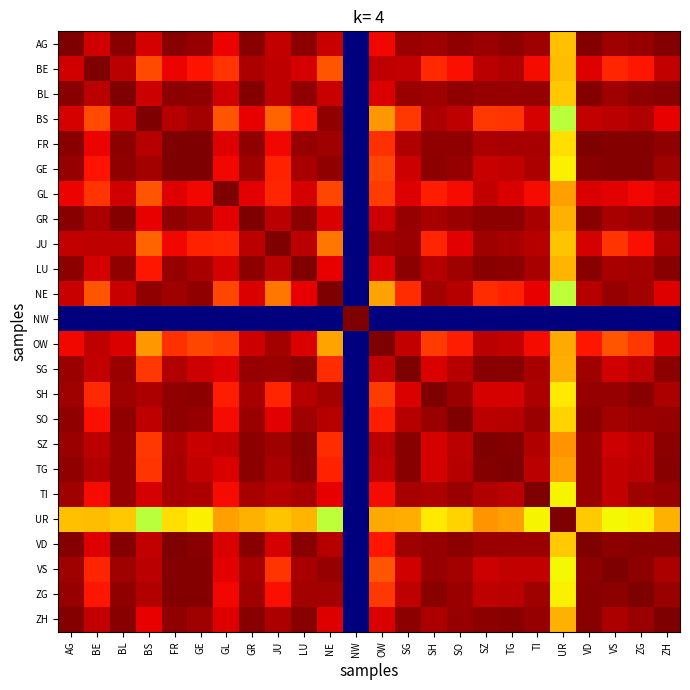

Reading left to right, transcribe all the data shown in this chart.

AG: AG=1.0	BE=0.9	BL=1.0	BS=0.9	FR=1.0	GE=1.0	GL=0.9	GR=1.0	JU=0.9	LU=1.0	NE=0.9	NW=0.0	OW=0.9	SG=1.0	SH=1.0	SO=1.0	SZ=1.0	TG=1.0	TI=1.0	UR=0.7	VD=1.0	VS=1.0	ZG=1.0	ZH=1.0
BE: AG=0.9	BE=1.0	BL=0.9	BS=0.8	FR=0.9	GE=0.9	GL=0.9	GR=1.0	JU=0.9	LU=0.9	NE=0.8	NW=0.0	OW=0.9	SG=0.9	SH=0.9	SO=0.9	SZ=0.9	TG=1.0	TI=0.9	UR=0.7	VD=0.9	VS=0.9	ZG=0.9	ZH=0.9
BL: AG=1.0	BE=0.9	BL=1.0	BS=0.9	FR=1.0	GE=1.0	GL=0.9	GR=1.0	JU=0.9	LU=1.0	NE=0.9	NW=0.0	OW=0.9	SG=1.0	SH=1.0	SO=1.0	SZ=1.0	TG=1.0	TI=1.0	UR=0.7	VD=1.0	VS=1.0	ZG=1.0	ZH=1.0
BS: AG=0.9	BE=0.8	BL=0.9	BS=1.0	FR=1.0	GE=1.0	GL=0.8	GR=0.9	JU=0.8	LU=0.9	NE=1.0	NW=0.0	OW=0.7	SG=0.9	SH=1.0	SO=0.9	SZ=0.8	TG=0.9	TI=0.9	UR=0.6	VD=0.9	VS=0.9	ZG=1.0	ZH=0.9
FR: AG=1.0	BE=0.9	BL=1.0	BS=1.0	FR=1.0	GE=1.0	GL=0.9	GR=1.0	JU=0.9	LU=1.0	NE=1.0	NW=0.0	OW=0.9	SG=1.0	SH=1.0	SO=1.0	SZ=1.0	TG=1.0	TI=1.0	UR=0.7	VD=1.0	VS=1.0	ZG=1.0	ZH=1.0
GE: AG=1.0	BE=0.9	BL=1.0	BS=1.0	FR=1.0	GE=1.0	GL=0.9	GR=1.0	JU=0.9	LU=1.0	NE=1.0	NW=0.0	OW=0.8	SG=0.9	SH=1.0	SO=1.0	SZ=0.9	TG=0.9	TI=1.0	UR=0.7	VD=1.0	VS=1.0	ZG=1.0	ZH=1.0
GL: AG=0.9	BE=0.9	BL=0.9	BS=0.8	FR=0.9	GE=0.9	GL=1.0	GR=0.9	JU=0.9	LU=0.9	NE=0.8	NW=0.0	OW=0.8	SG=0.9	SH=0.9	SO=0.9	SZ=0.9	TG=0.9	TI=0.9	UR=0.7	VD=0.9	VS=0.9	ZG=0.9	ZH=0.9
GR: AG=1.0	BE=1.0	BL=1.0	BS=0.9	FR=1.0	GE=1.0	GL=0.9	GR=1.0	JU=0.9	LU=1.0	NE=0.9	NW=0.0	OW=0.9	SG=1.0	SH=1.0	SO=1.0	SZ=1.0	TG=1.0	TI=1.0	UR=0.7	VD=1.0	VS=1.0	ZG=1.0	ZH=1.0
JU: AG=0.9	BE=0.9	BL=0.9	BS=0.8	FR=0.9	GE=0.9	GL=0.9	GR=0.9	JU=1.0	LU=0.9	NE=0.8	NW=0.0	OW=1.0	SG=1.0	SH=0.9	SO=0.9	SZ=1.0	TG=1.0	TI=0.9	UR=0.7	VD=0.9	VS=0.9	ZG=0.9	ZH=1.0
LU: AG=1.0	BE=0.9	BL=1.0	BS=0.9	FR=1.0	GE=1.0	GL=0.9	GR=1.0	JU=0.9	LU=1.0	NE=0.9	NW=0.0	OW=0.9	SG=1.0	SH=1.0	SO=1.0	SZ=1.0	TG=1.0	TI=1.0	UR=0.7	VD=1.0	VS=1.0	ZG=1.0	ZH=1.0
NE: AG=0.9	BE=0.8	BL=0.9	BS=1.0	FR=1.0	GE=1.0	GL=0.8	GR=0.9	JU=0.8	LU=0.9	NE=1.0	NW=0.0	OW=0.7	SG=0.9	SH=1.0	SO=0.9	SZ=0.9	TG=0.9	TI=0.9	UR=0.6	VD=1.0	VS=1.0	ZG=1.0	ZH=0.9
NW: AG=0.0	BE=0.0	BL=0.0	BS=0.0	FR=0.0	GE=0.0	GL=0.0	GR=0.0	JU=0.0	LU=0.0	NE=0.0	NW=1.0	OW=0.0	SG=0.0	SH=0.0	SO=0.0	SZ=0.0	TG=0.0	TI=0.0	UR=0.0	VD=0.0	VS=0.0	ZG=0.0	ZH=0.0
OW: AG=0.9	BE=0.9	BL=0.9	BS=0.7	FR=0.9	GE=0.8	GL=0.8	GR=0.9	JU=1.0	LU=0.9	NE=0.7	NW=0.0	OW=1.0	SG=0.9	SH=0.8	SO=0.9	SZ=0.9	TG=0.9	TI=0.9	UR=0.7	VD=0.9	VS=0.8	ZG=0.8	ZH=0.9
SG: AG=1.0	BE=0.9	BL=1.0	BS=0.9	FR=1.0	GE=0.9	GL=0.9	GR=1.0	JU=1.0	LU=1.0	NE=0.9	NW=0.0	OW=0.9	SG=1.0	SH=0.9	SO=1.0	SZ=1.0	TG=1.0	TI=1.0	UR=0.7	VD=1.0	VS=0.9	ZG=0.9	ZH=1.0
SH: AG=1.0	BE=0.9	BL=1.0	BS=1.0	FR=1.0	GE=1.0	GL=0.9	GR=1.0	JU=0.9	LU=1.0	NE=1.0	NW=0.0	OW=0.8	SG=0.9	SH=1.0	SO=1.0	SZ=0.9	TG=0.9	TI=1.0	UR=0.7	VD=1.0	VS=1.0	ZG=1.0	ZH=1.0
SO: AG=1.0	BE=0.9	BL=1.0	BS=0.9	FR=1.0	GE=1.0	GL=0.9	GR=1.0	JU=0.9	LU=1.0	NE=0.9	NW=0.0	OW=0.9	SG=1.0	SH=1.0	SO=1.0	SZ=0.9	TG=0.9	TI=1.0	UR=0.7	VD=1.0	VS=1.0	ZG=1.0	ZH=1.0
SZ: AG=1.0	BE=0.9	BL=1.0	BS=0.8	FR=1.0	GE=0.9	GL=0.9	GR=1.0	JU=1.0	LU=1.0	NE=0.9	NW=0.0	OW=0.9	SG=1.0	SH=0.9	SO=0.9	SZ=1.0	TG=1.0	TI=1.0	UR=0.8	VD=1.0	VS=0.9	ZG=0.9	ZH=1.0
TG: AG=1.0	BE=1.0	BL=1.0	BS=0.9	FR=1.0	GE=0.9	GL=0.9	GR=1.0	JU=1.0	LU=1.0	NE=0.9	NW=0.0	OW=0.9	SG=1.0	SH=0.9	SO=0.9	SZ=1.0	TG=1.0	TI=0.9	UR=0.7	VD=1.0	VS=0.9	ZG=0.9	ZH=1.0
TI: AG=1.0	BE=0.9	BL=1.0	BS=0.9	FR=1.0	GE=1.0	GL=0.9	GR=1.0	JU=0.9	LU=1.0	NE=0.9	NW=0.0	OW=0.9	SG=1.0	SH=1.0	SO=1.0	SZ=1.0	TG=0.9	TI=1.0	UR=0.7	VD=1.0	VS=0.9	ZG=1.0	ZH=1.0
UR: AG=0.7	BE=0.7	BL=0.7	BS=0.6	FR=0.7	GE=0.7	GL=0.7	GR=0.7	JU=0.7	LU=0.7	NE=0.6	NW=0.0	OW=0.7	SG=0.7	SH=0.7	SO=0.7	SZ=0.8	TG=0.7	TI=0.7	UR=1.0	VD=0.7	VS=0.6	ZG=0.7	ZH=0.7
VD: AG=1.0	BE=0.9	BL=1.0	BS=0.9	FR=1.0	GE=1.0	GL=0.9	GR=1.0	JU=0.9	LU=1.0	NE=1.0	NW=0.0	OW=0.9	SG=1.0	SH=1.0	SO=1.0	SZ=1.0	TG=1.0	TI=1.0	UR=0.7	VD=1.0	VS=1.0	ZG=1.0	ZH=1.0
VS: AG=1.0	BE=0.9	BL=1.0	BS=0.9	FR=1.0	GE=1.0	GL=0.9	GR=1.0	JU=0.9	LU=1.0	NE=1.0	NW=0.0	OW=0.8	SG=0.9	SH=1.0	SO=1.0	SZ=0.9	TG=0.9	TI=0.9	UR=0.6	VD=1.0	VS=1.0	ZG=1.0	ZH=1.0
ZG: AG=1.0	BE=0.9	BL=1.0	BS=1.0	FR=1.0	GE=1.0	GL=0.9	GR=1.0	JU=0.9	LU=1.0	NE=1.0	NW=0.0	OW=0.8	SG=0.9	SH=1.0	SO=1.0	SZ=0.9	TG=0.9	TI=1.0	UR=0.7	VD=1.0	VS=1.0	ZG=1.0	ZH=1.0
ZH: AG=1.0	BE=0.9	BL=1.0	BS=0.9	FR=1.0	GE=1.0	GL=0.9	GR=1.0	JU=1.0	LU=1.0	NE=0.9	NW=0.0	OW=0.9	SG=1.0	SH=1.0	SO=1.0	SZ=1.0	TG=1.0	TI=1.0	UR=0.7	VD=1.0	VS=1.0	ZG=1.0	ZH=1.0